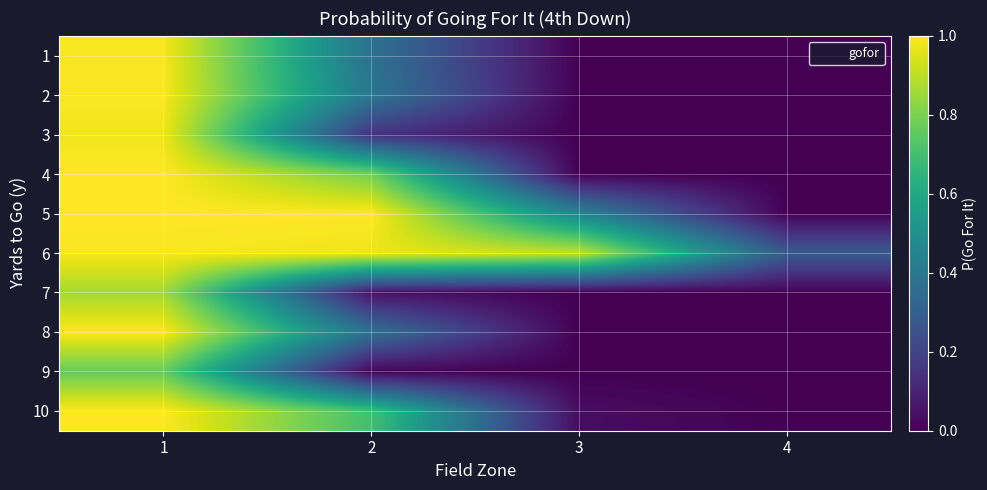

Reading right to left, list all the values displayed in this chart.

1: 4=0.0	3=0.0	2=0.4	1=1.0
2: 4=0.0	3=0.0	2=0.4	1=1.0
3: 4=0.0	3=0.0	2=0.1	1=1.0
4: 4=0.0	3=0.0	2=0.8	1=1.0
5: 4=0.0	3=0.4	2=1.0	1=1.0
6: 4=0.3	3=0.9	2=1.0	1=1.0
7: 4=0.0	3=0.0	2=0.0	1=0.9
8: 4=0.0	3=0.0	2=0.4	1=1.0
9: 4=0.0	3=0.0	2=0.0	1=0.8
10: 4=0.0	3=0.0	2=0.7	1=1.0